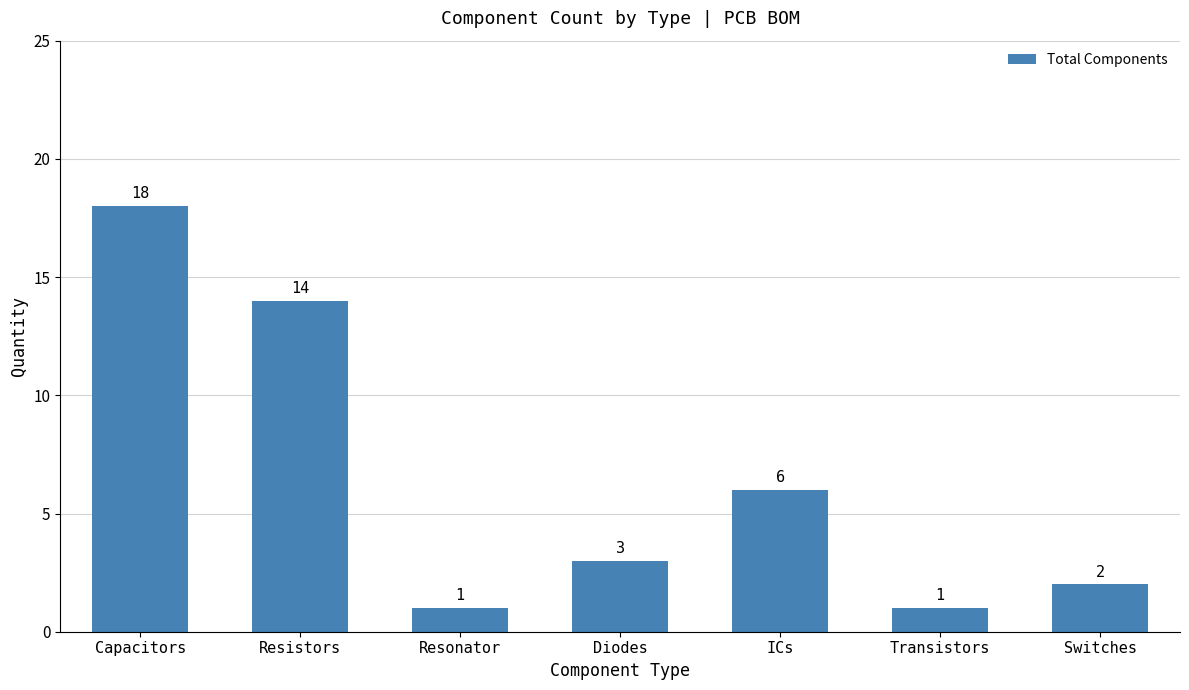

What is the change in value from Resistors to Resonator?

-13